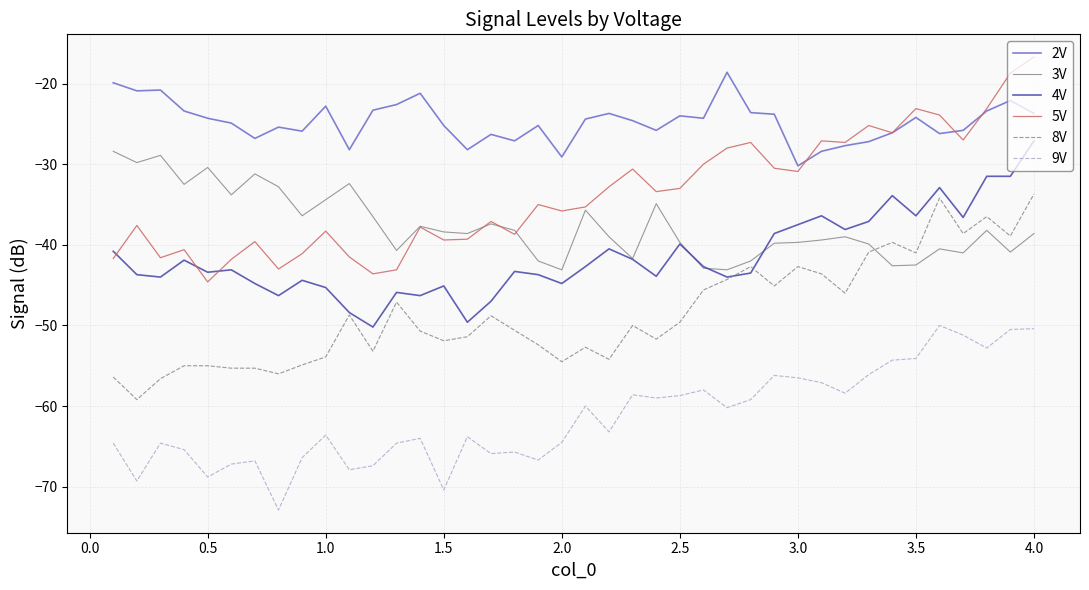

True or false: 9V and 4V intersect in this chart.

False